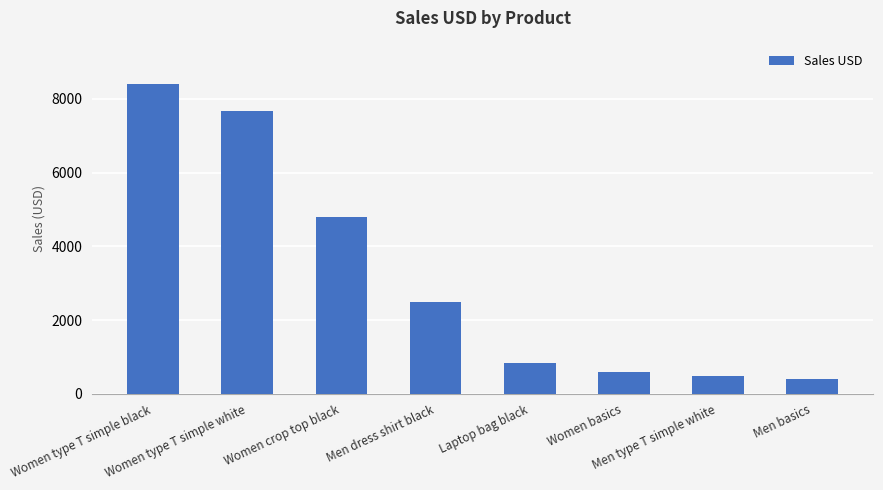

Reading right to left, transcribe all the data shown in this chart.

Men basics=400	Men type T simple white=480	Women basics=600	Laptop bag black=840	Men dress shirt black=2500	Women crop top black=4800	Women type T simple white=7680	Women type T simple black=8400